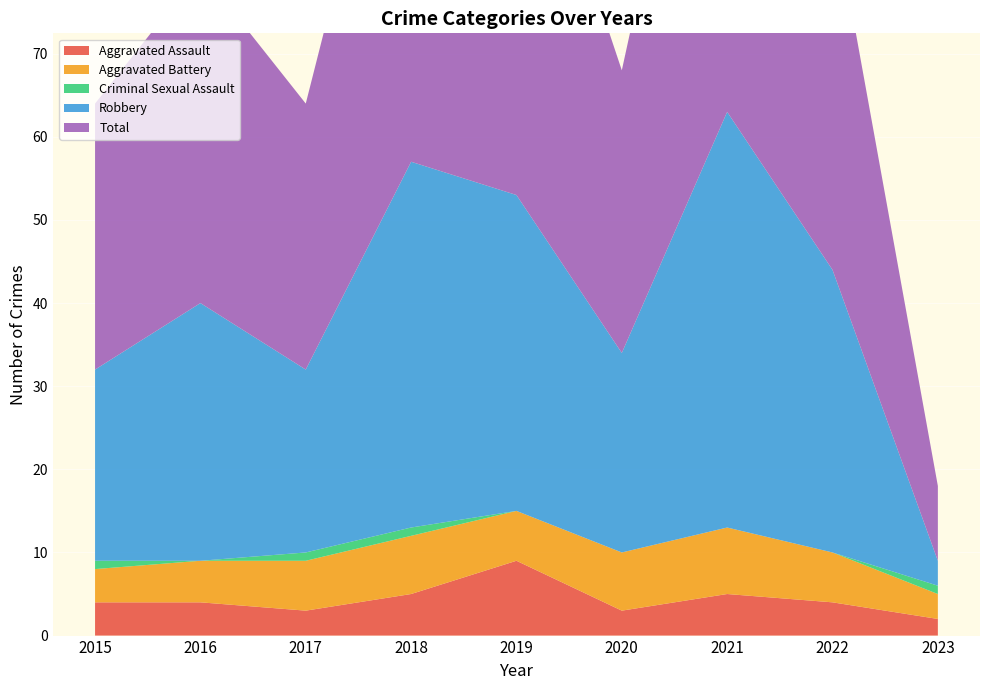

Reading left to right, transcribe all the data shown in this chart.

Aggravated Assault: 2015=4	2016=4	2017=3	2018=5	2019=9	2020=3	2021=5	2022=4	2023=2
Aggravated Battery: 2015=4	2016=5	2017=6	2018=7	2019=6	2020=7	2021=8	2022=6	2023=3
Criminal Sexual Assault: 2015=1	2016=0	2017=1	2018=1	2019=0	2020=0	2021=0	2022=0	2023=1
Robbery: 2015=23	2016=31	2017=22	2018=44	2019=38	2020=24	2021=50	2022=34	2023=3
Total: 2015=32	2016=40	2017=32	2018=57	2019=53	2020=34	2021=63	2022=44	2023=9